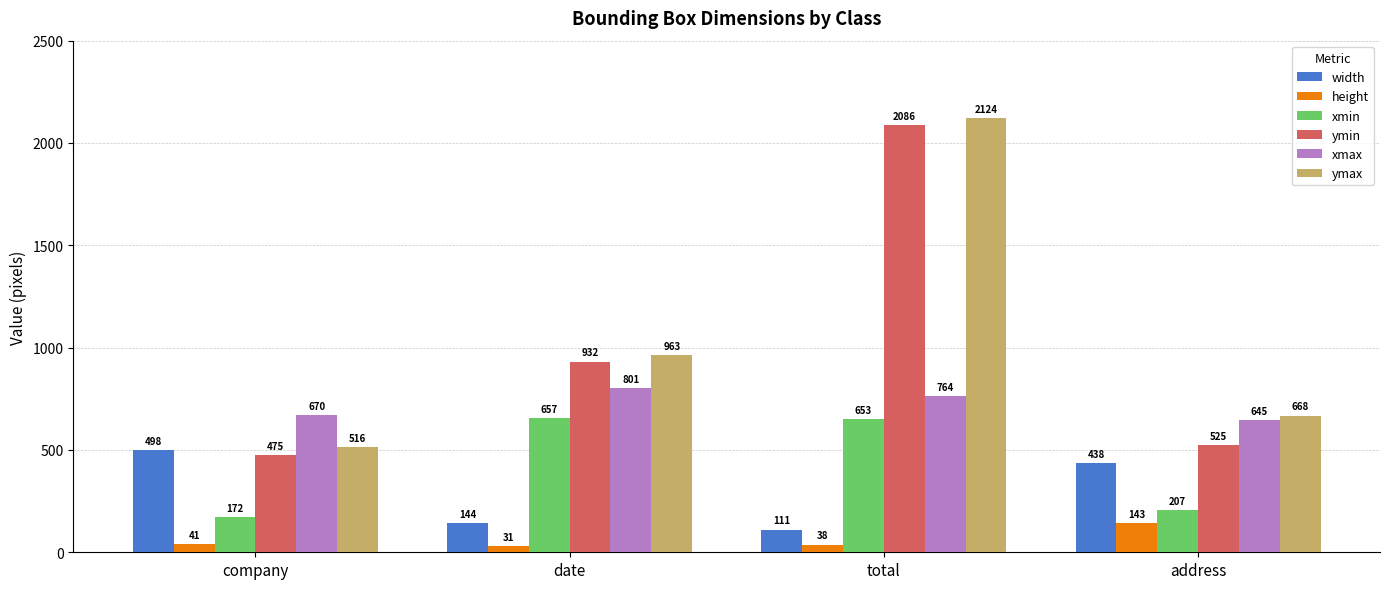

Count the number of data series in this chart.

6